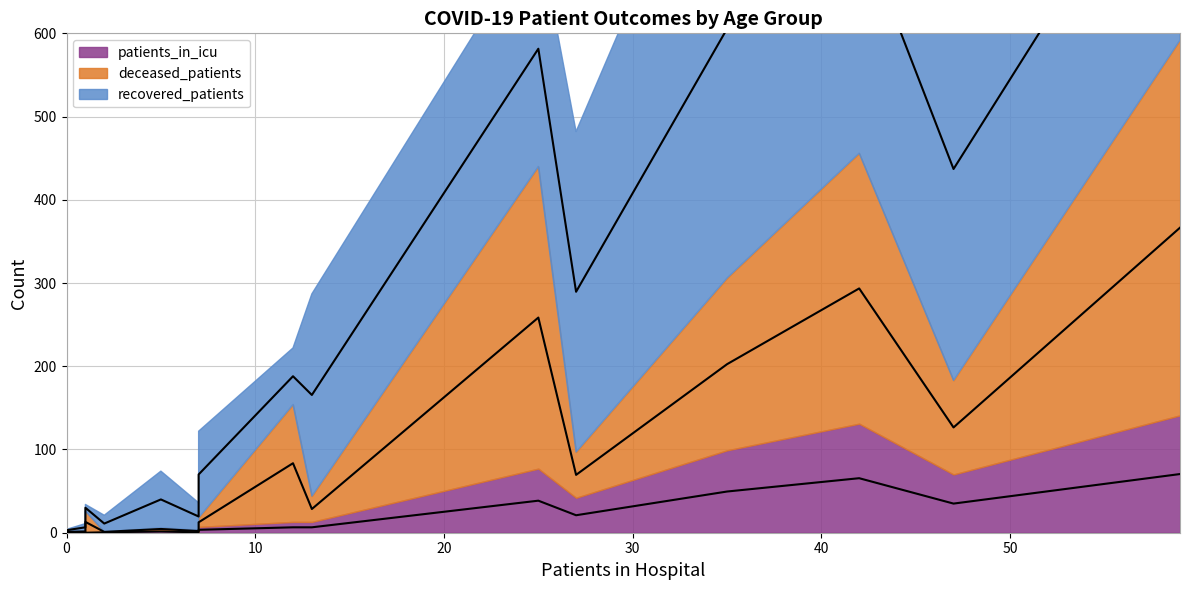

True or false: patients_in_icu and recovered_patients cross at least once.

False